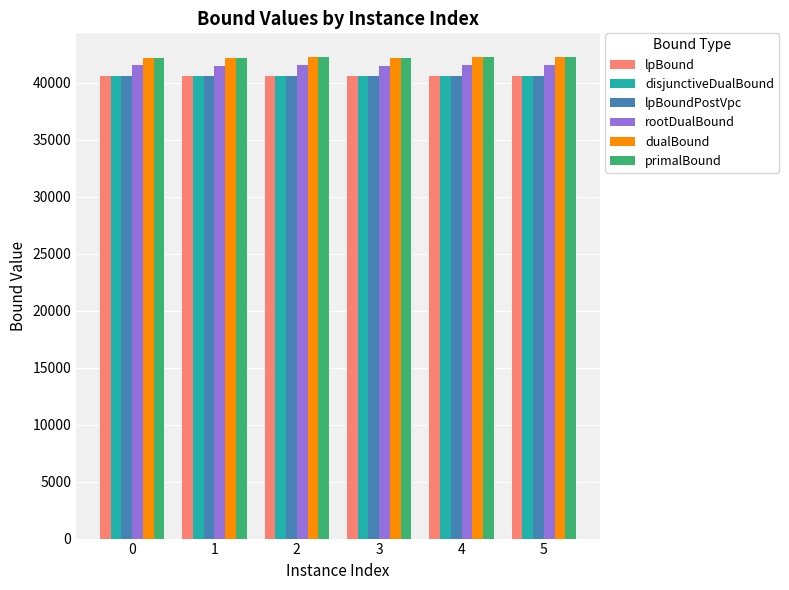

What is the difference between the highest and lowest values at 0?

1630.0